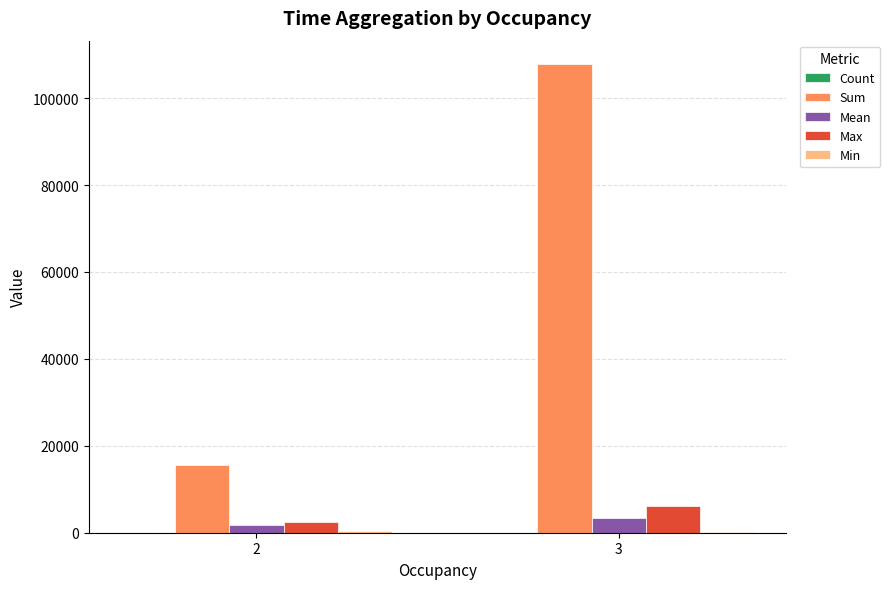

What is the maximum value for Max?

6069.2